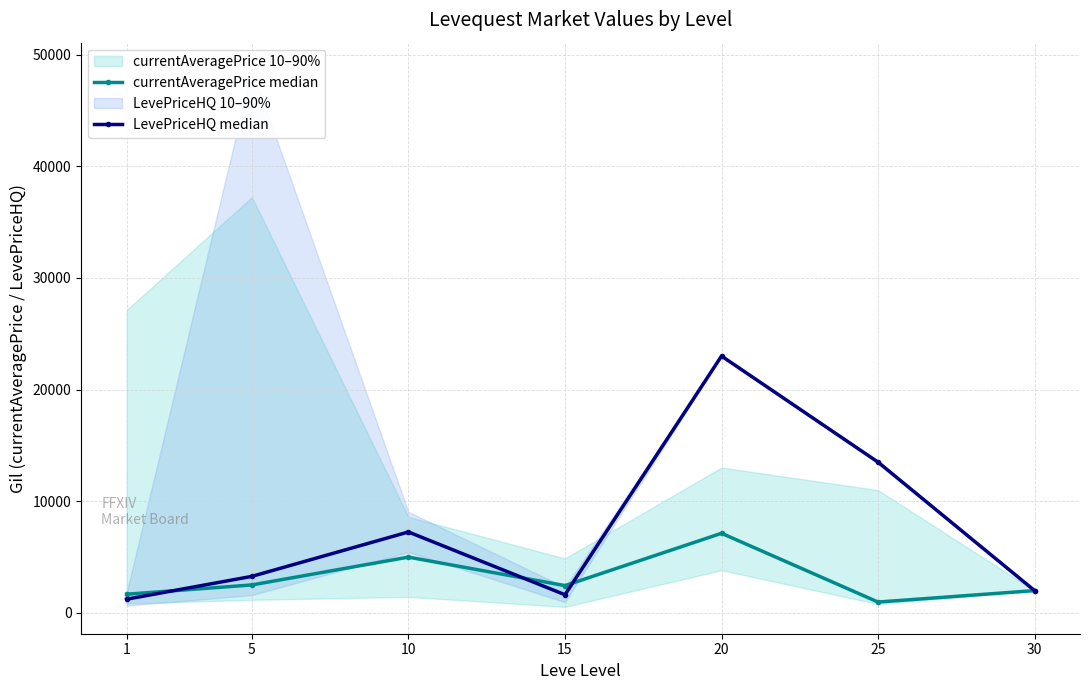

What is the difference between the maximum and minimum values in the LevePriceHQ median series?

21770.5